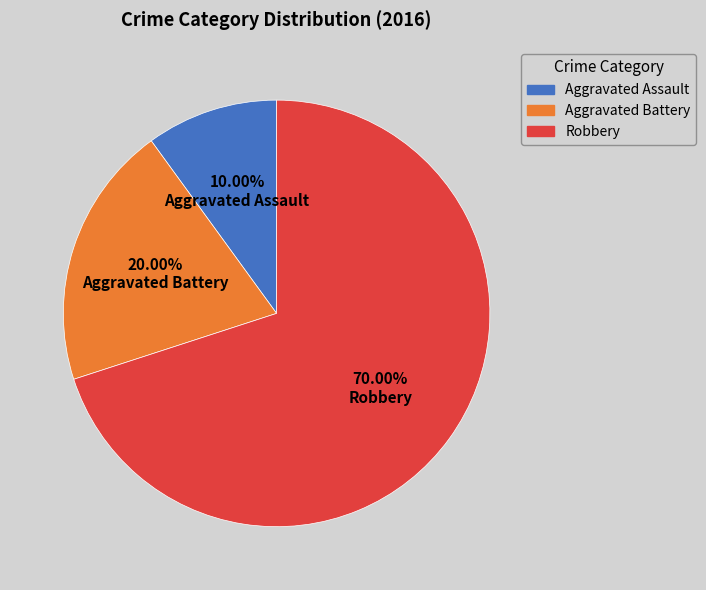

Do Aggravated Assault and Robbery together represent more than half of the pie?

Yes